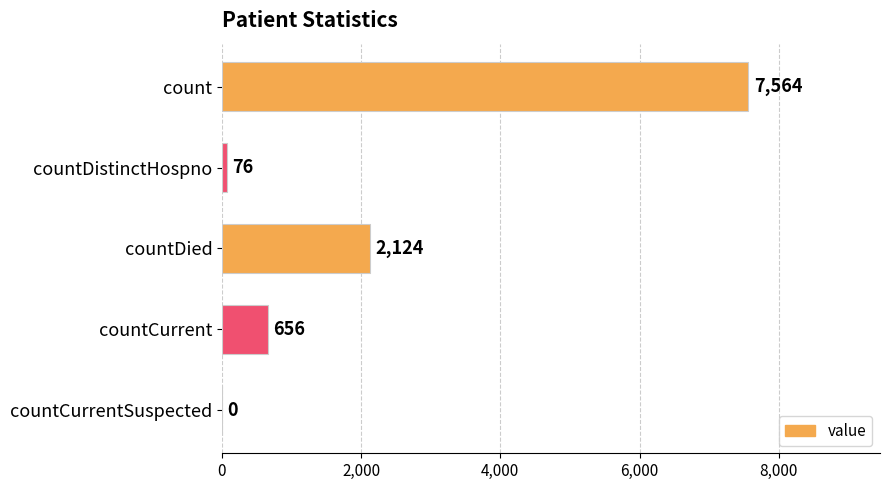

What is the maximum value shown in the chart?

7564